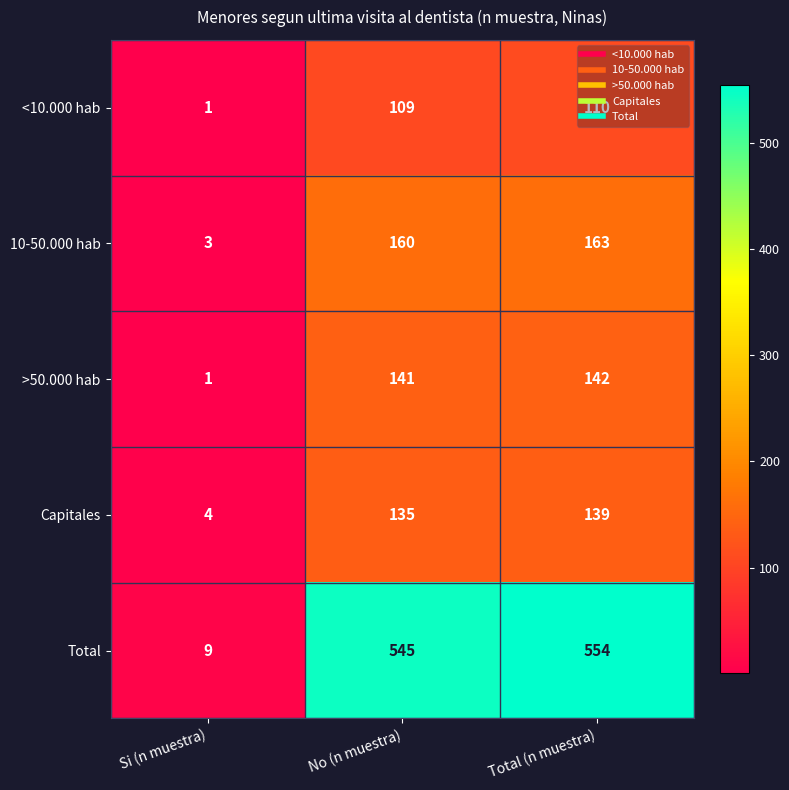

At how many categories does at least one series exceed 460?

2